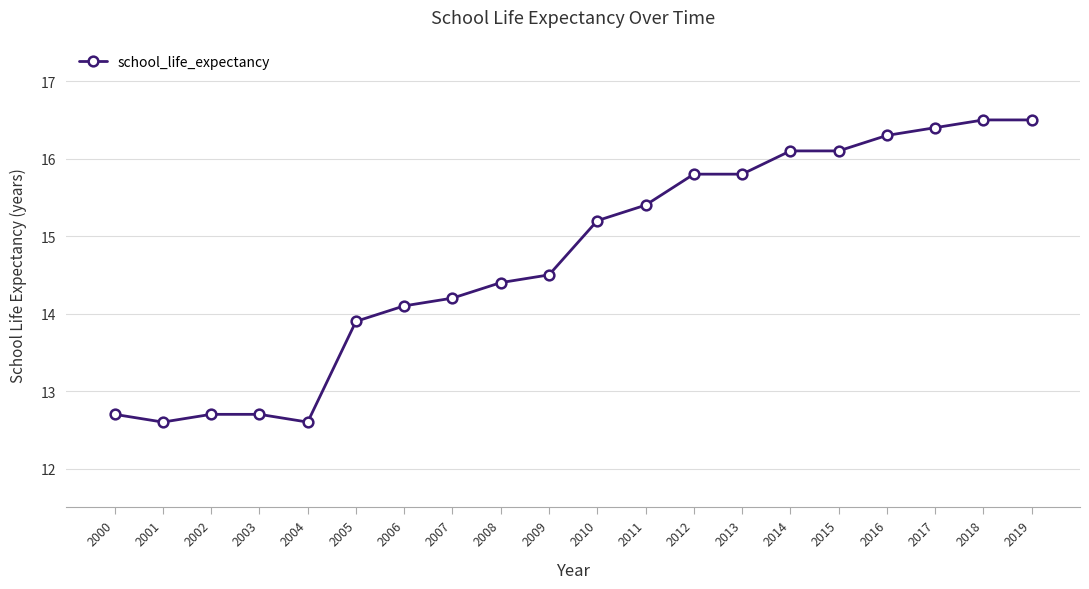

How many values are below 15?

10